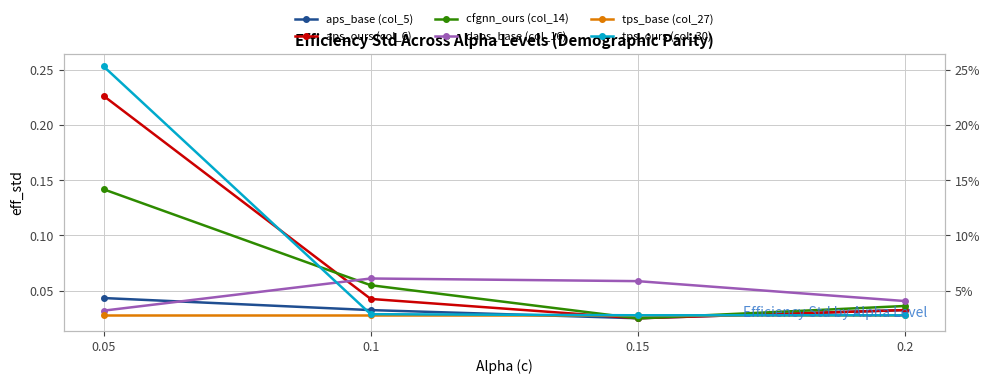

Between which two adjacent categories do tps_base (col_27) and aps_base (col_5) first intersect?

0.1 and 0.15